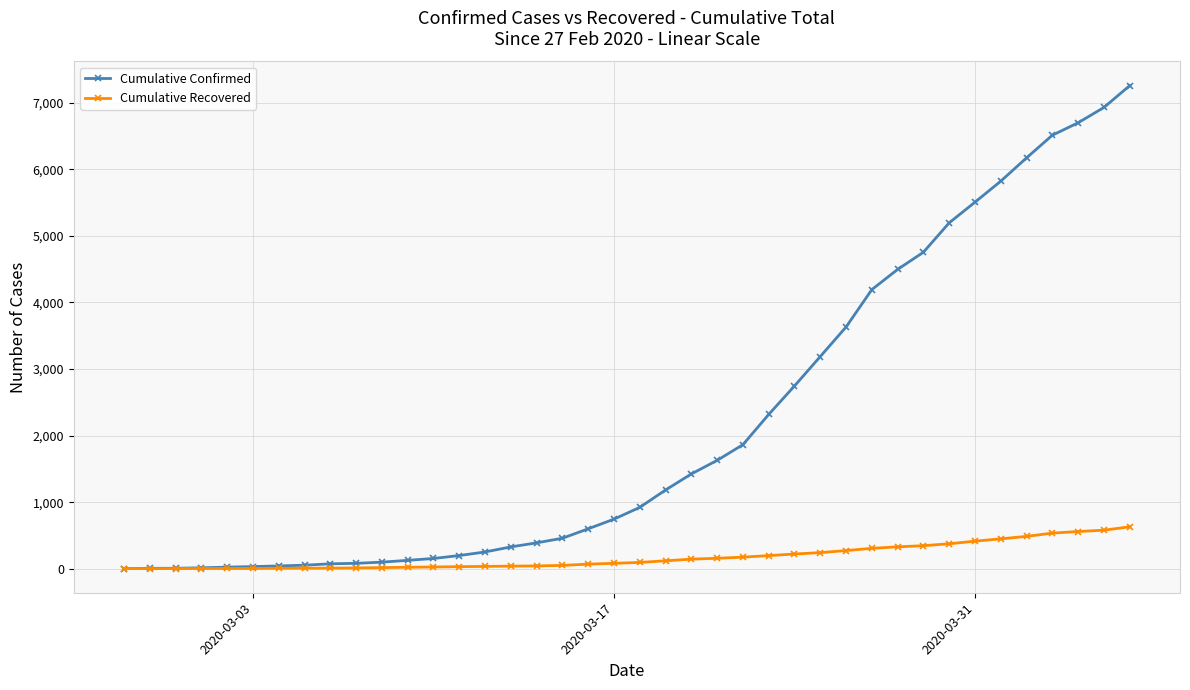

Which series has the widest spread of values?

Cumulative Confirmed